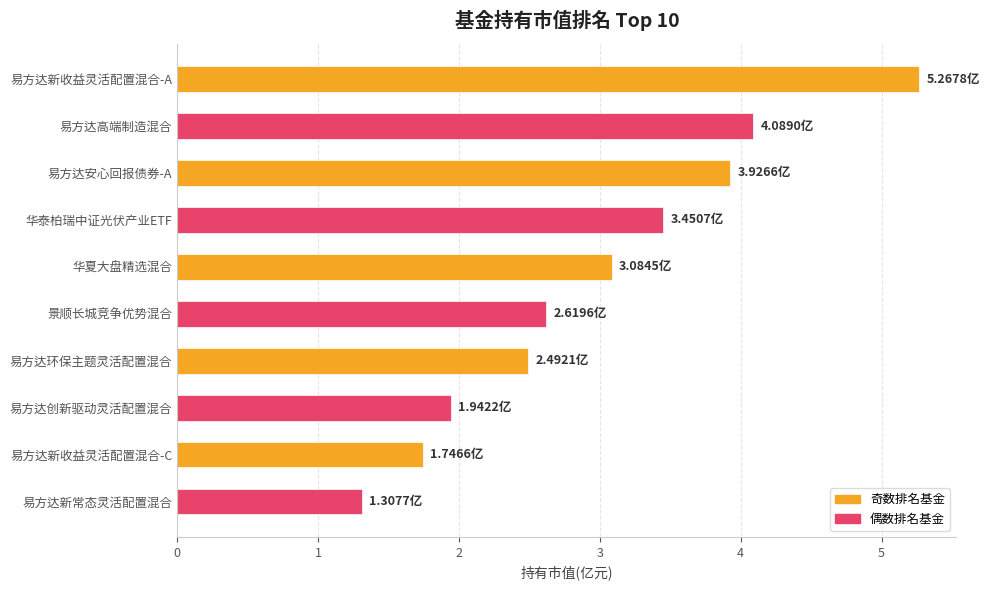

How many bars are there in total?

10